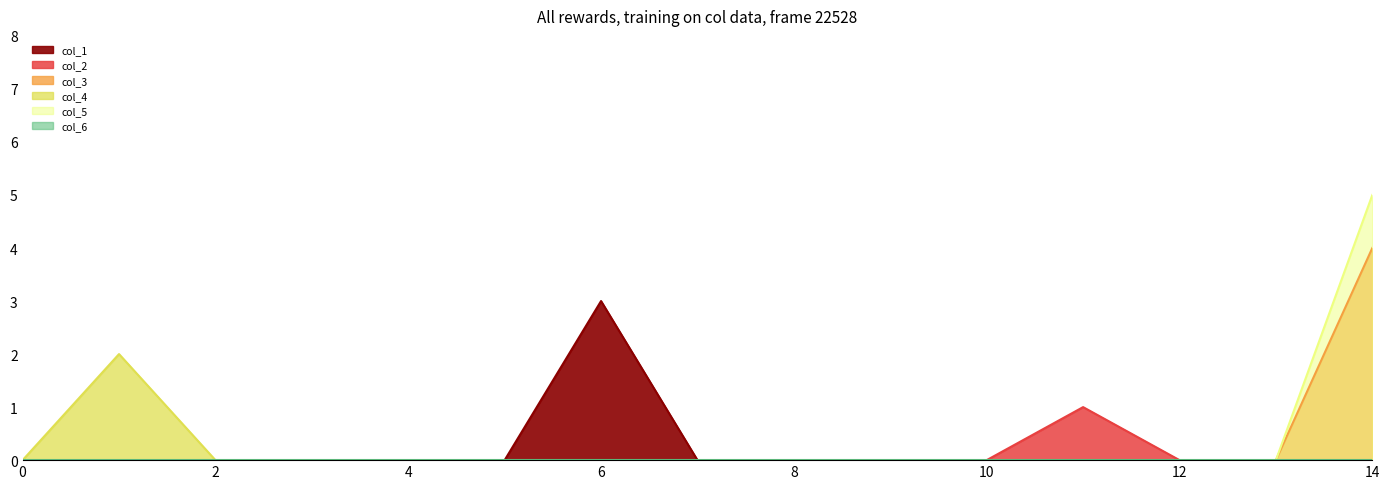

Is it true that col_2 equals -1 at 10?

False